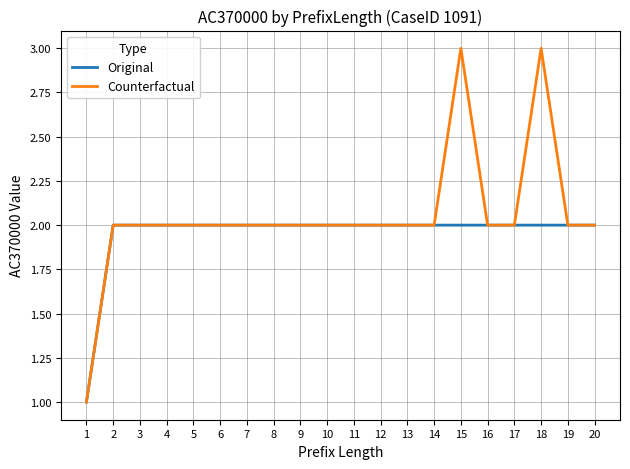

Rank the series by their average value, from highest to lowest.

Counterfactual, Original